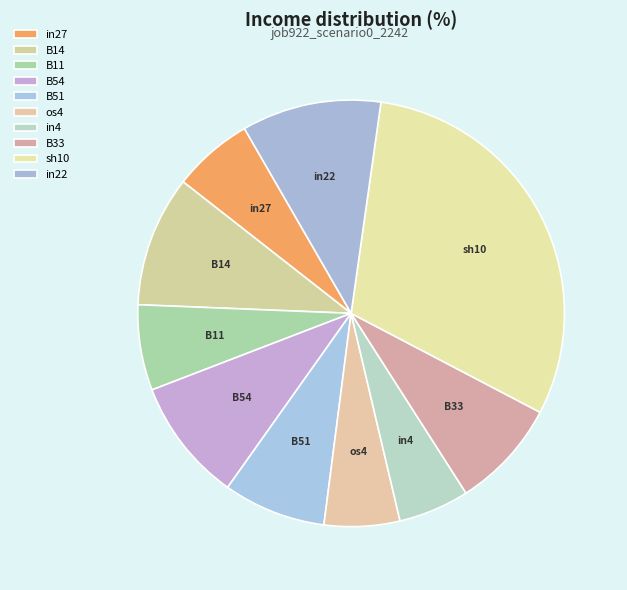

Which has a higher value, B14 or B11?

B14